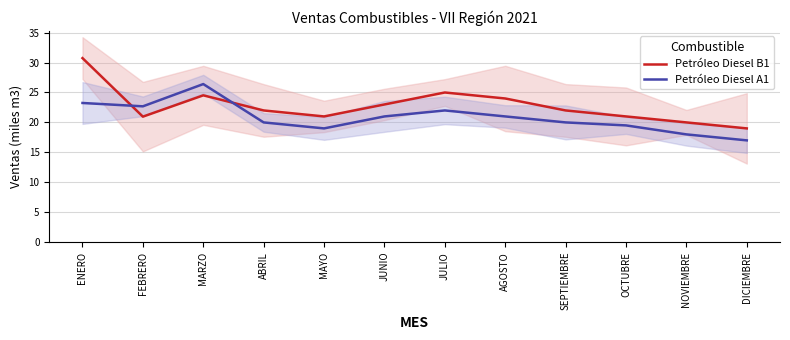

Between ENERO and JULIO, which is larger?

ENERO